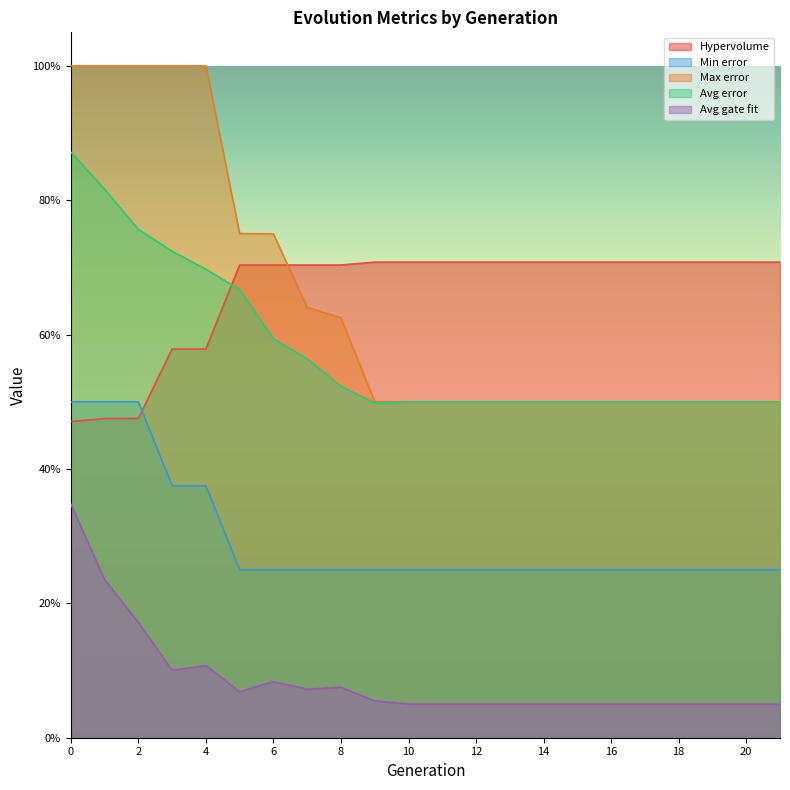

How many lines are shown in the chart?

5